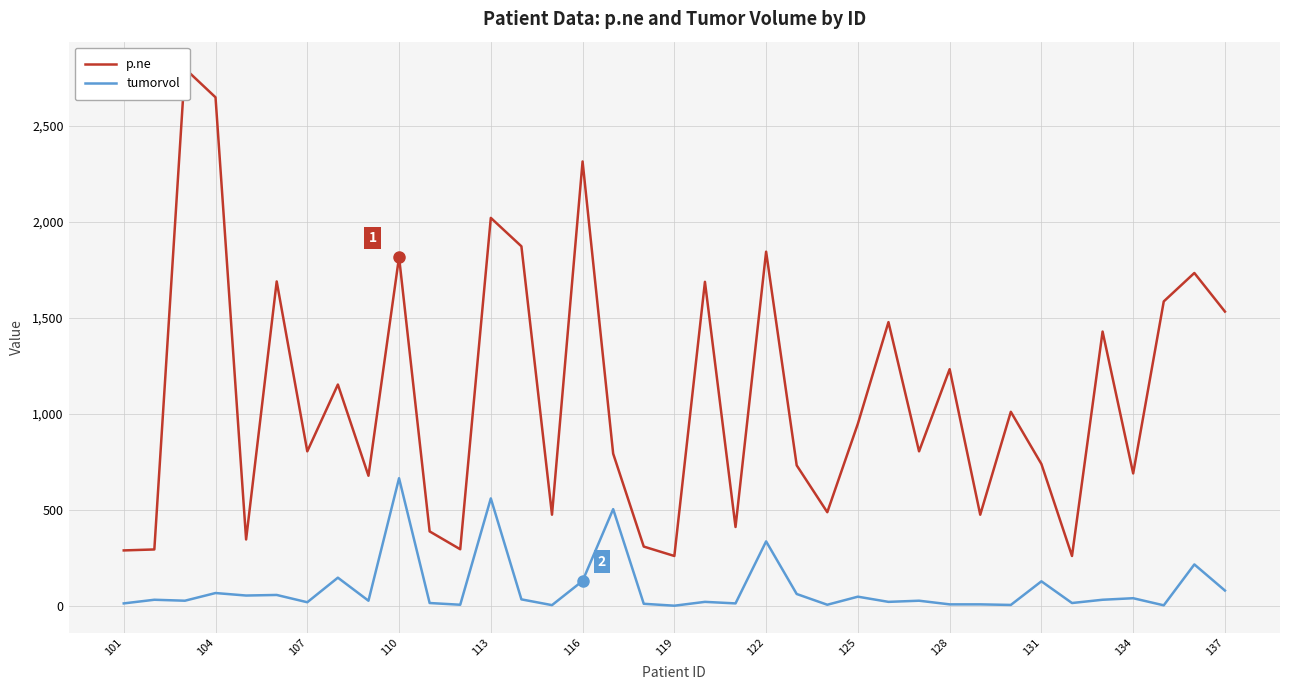

What is the maximum value for tumorvol?

665